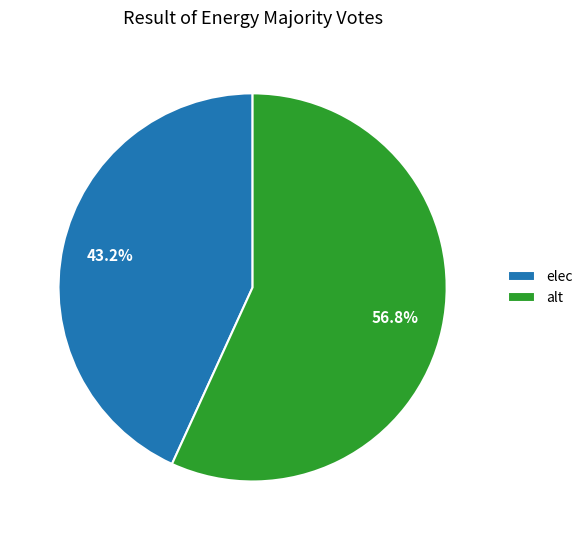

What is the ratio of the value at elec to the value at alt?

0.8